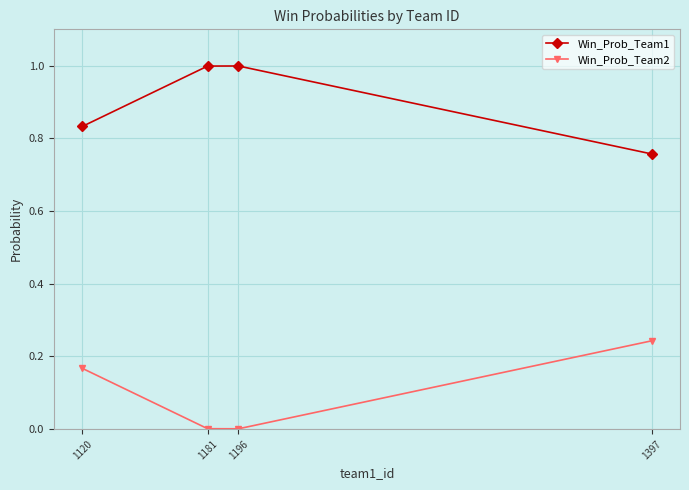

At which label is Win_Prob_Team1 closest to 0?

1397